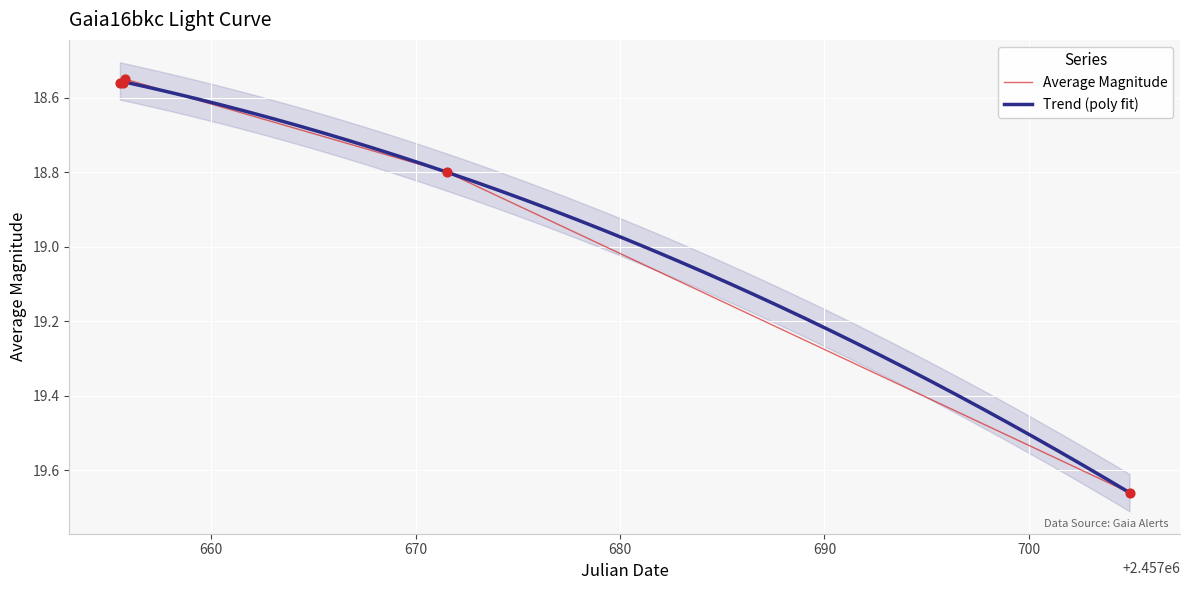

Approximately how many times larger is the value at 2457704.931 compared to 2457655.525?

1.1